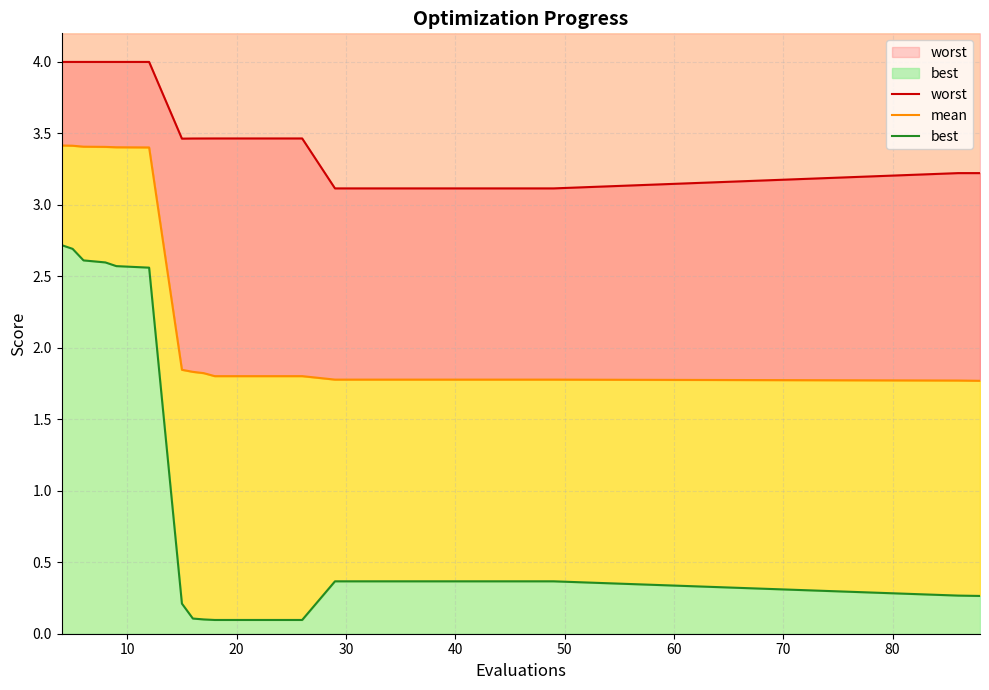

What is the value of the worst point at the 1st from the left?

4.0